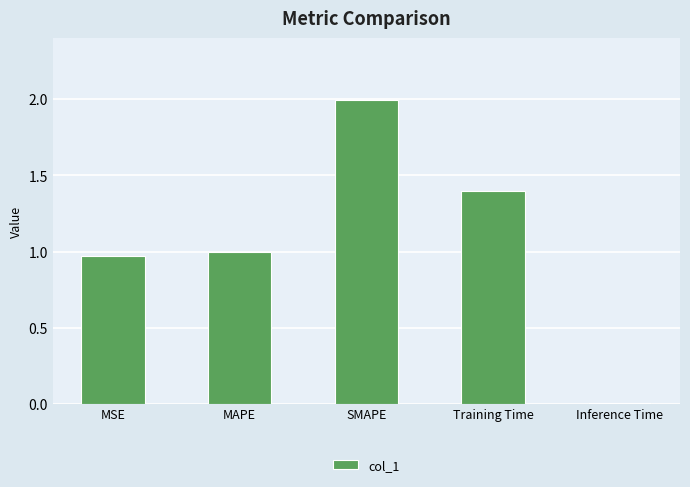

Where is the data nearest to the value 1?

MAPE